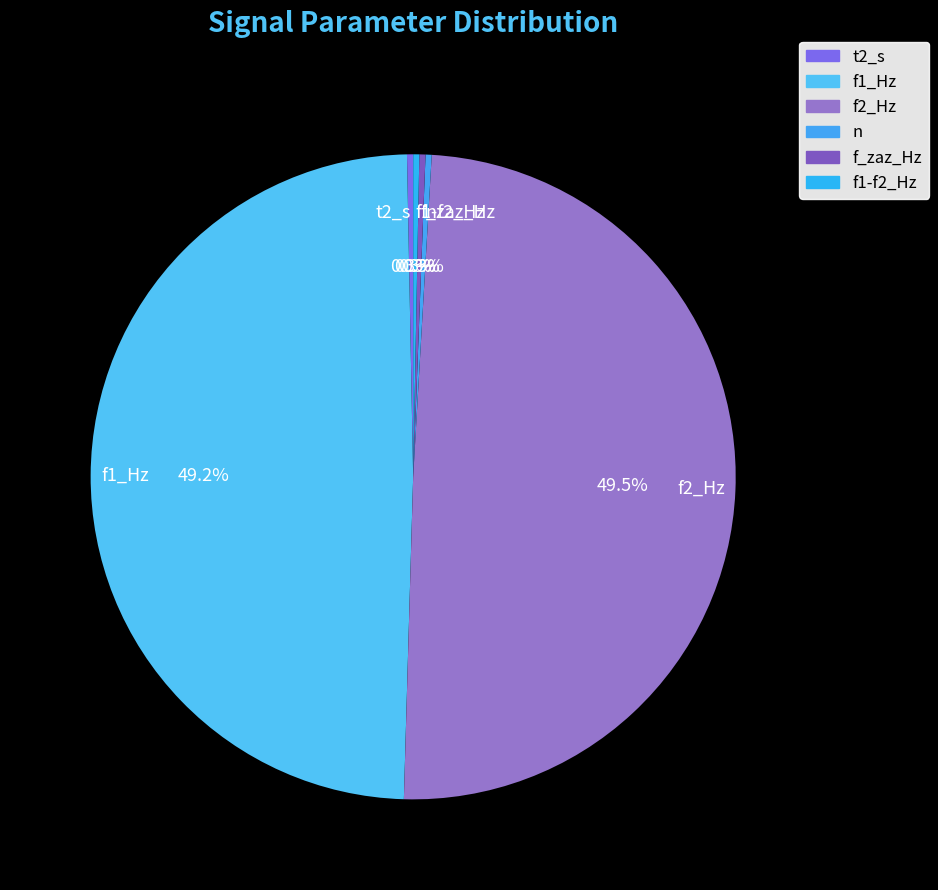

Does f_zaz_Hz represent more than half of the total?

No